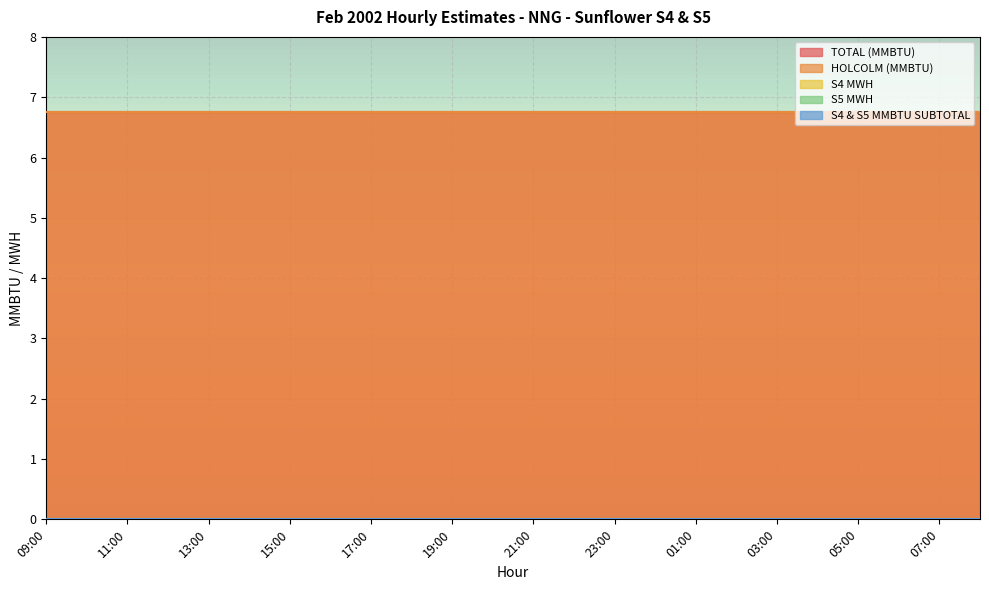

How many series are shown in this chart?

5